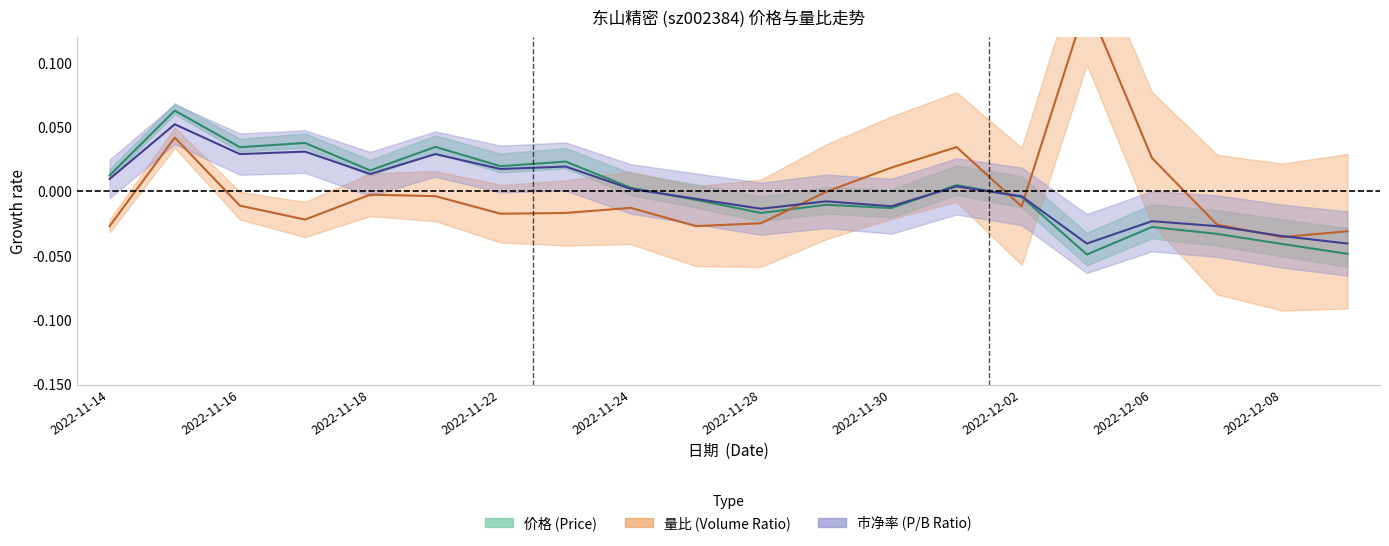

Reading left to right, list all the values displayed in this chart.

价格: 2022-11-14=0.0	2022-11-15=0.1	2022-11-16=0.0	2022-11-17=0.0	2022-11-18=0.0	2022-11-21=0.0	2022-11-22=0.0	2022-11-23=0.0	2022-11-24=0.0	2022-11-25=-0.0	2022-11-28=-0.0	2022-11-29=-0.0	2022-11-30=-0.0	2022-12-01=0.0	2022-12-02=-0.0	2022-12-05=-0.0	2022-12-06=-0.0	2022-12-07=-0.0	2022-12-08=-0.0	2022-12-09=-0.0
量比: 2022-11-14=-0.0	2022-11-15=0.0	2022-11-16=-0.0	2022-11-17=-0.0	2022-11-18=-0.0	2022-11-21=-0.0	2022-11-22=-0.0	2022-11-23=-0.0	2022-11-24=-0.0	2022-11-25=-0.0	2022-11-28=-0.0	2022-11-29=-0.0	2022-11-30=0.0	2022-12-01=0.0	2022-12-02=-0.0	2022-12-05=0.1	2022-12-06=0.0	2022-12-07=-0.0	2022-12-08=-0.0	2022-12-09=-0.0
市净率: 2022-11-14=0.0	2022-11-15=0.1	2022-11-16=0.0	2022-11-17=0.0	2022-11-18=0.0	2022-11-21=0.0	2022-11-22=0.0	2022-11-23=0.0	2022-11-24=0.0	2022-11-25=-0.0	2022-11-28=-0.0	2022-11-29=-0.0	2022-11-30=-0.0	2022-12-01=0.0	2022-12-02=-0.0	2022-12-05=-0.0	2022-12-06=-0.0	2022-12-07=-0.0	2022-12-08=-0.0	2022-12-09=-0.0